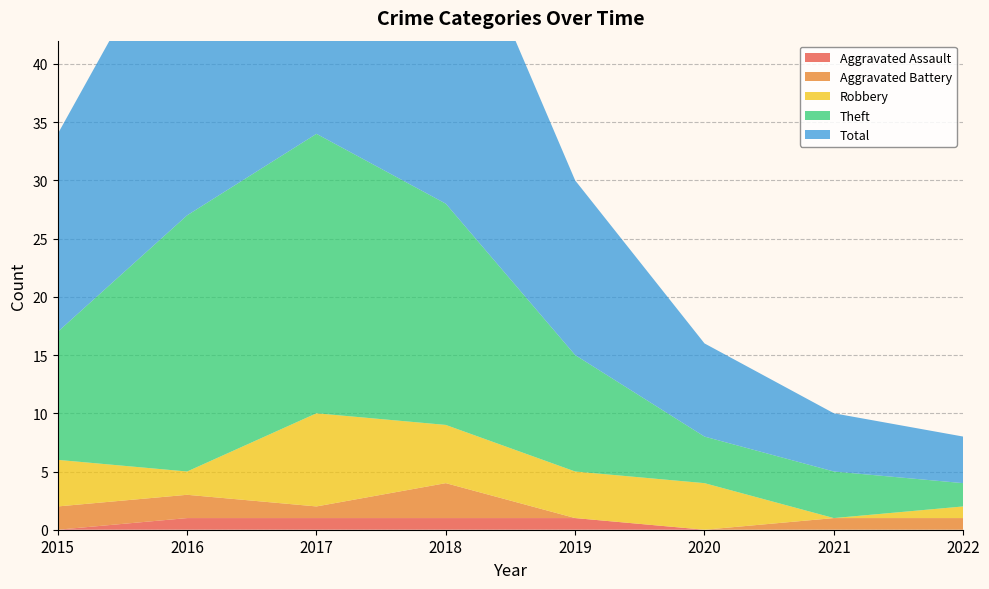

Reading left to right, transcribe all the data shown in this chart.

Aggravated Assault: 2015=0	2016=1	2017=1	2018=1	2019=1	2020=0	2021=0	2022=0
Aggravated Battery: 2015=2	2016=2	2017=1	2018=3	2019=0	2020=0	2021=1	2022=1
Robbery: 2015=4	2016=2	2017=8	2018=5	2019=4	2020=4	2021=0	2022=1
Theft: 2015=11	2016=22	2017=24	2018=19	2019=10	2020=4	2021=4	2022=2
Total: 2015=17	2016=27	2017=35	2018=28	2019=15	2020=8	2021=5	2022=4